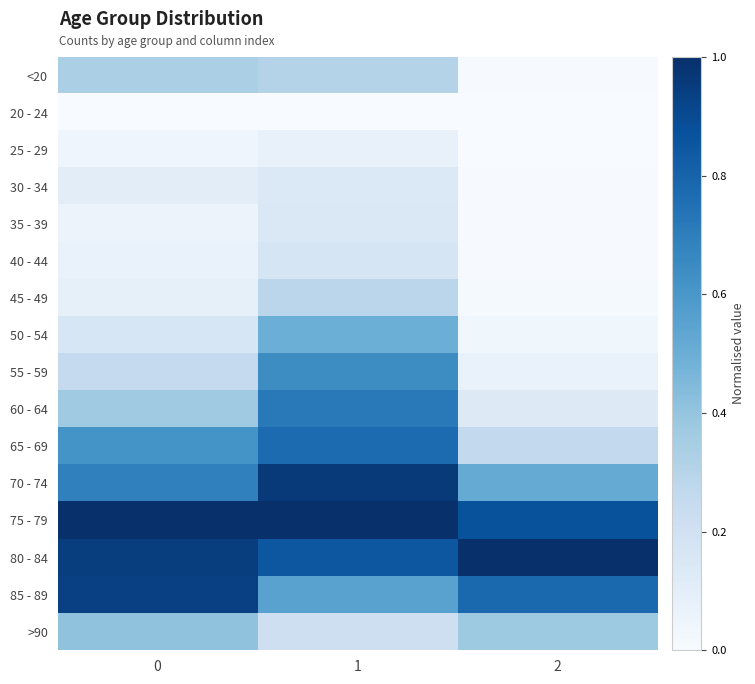

What is the difference between the highest and lowest values at 0?

1.0